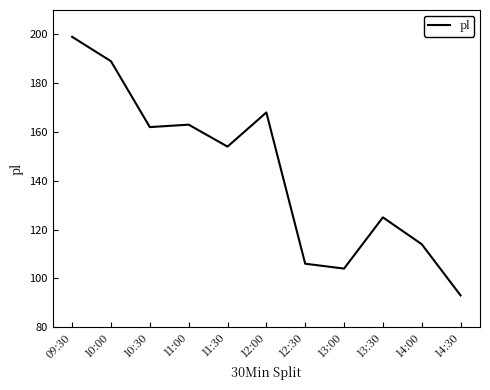

Does the chart have visible grid lines?

No